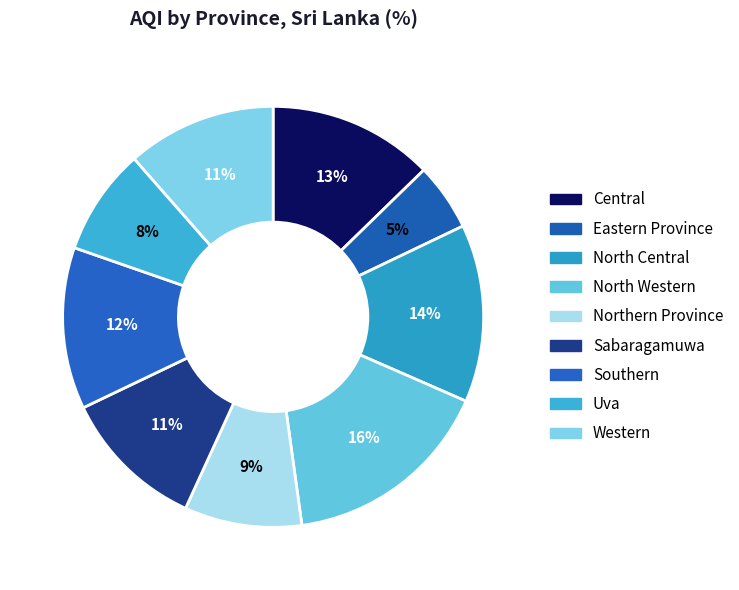

How many slices are in this pie chart?

9